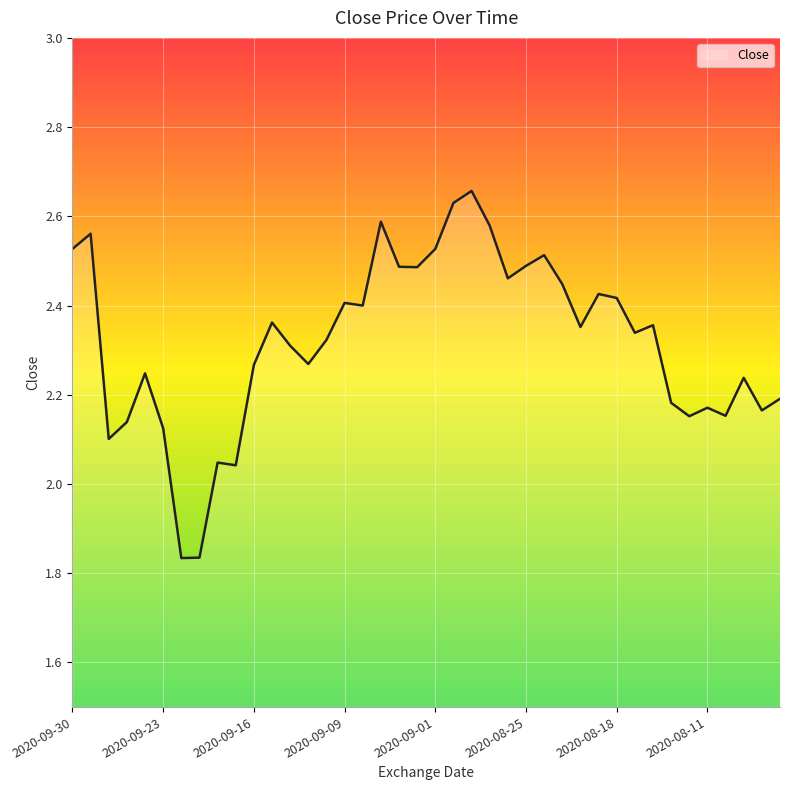

What is the difference between the maximum and minimum values?

0.8